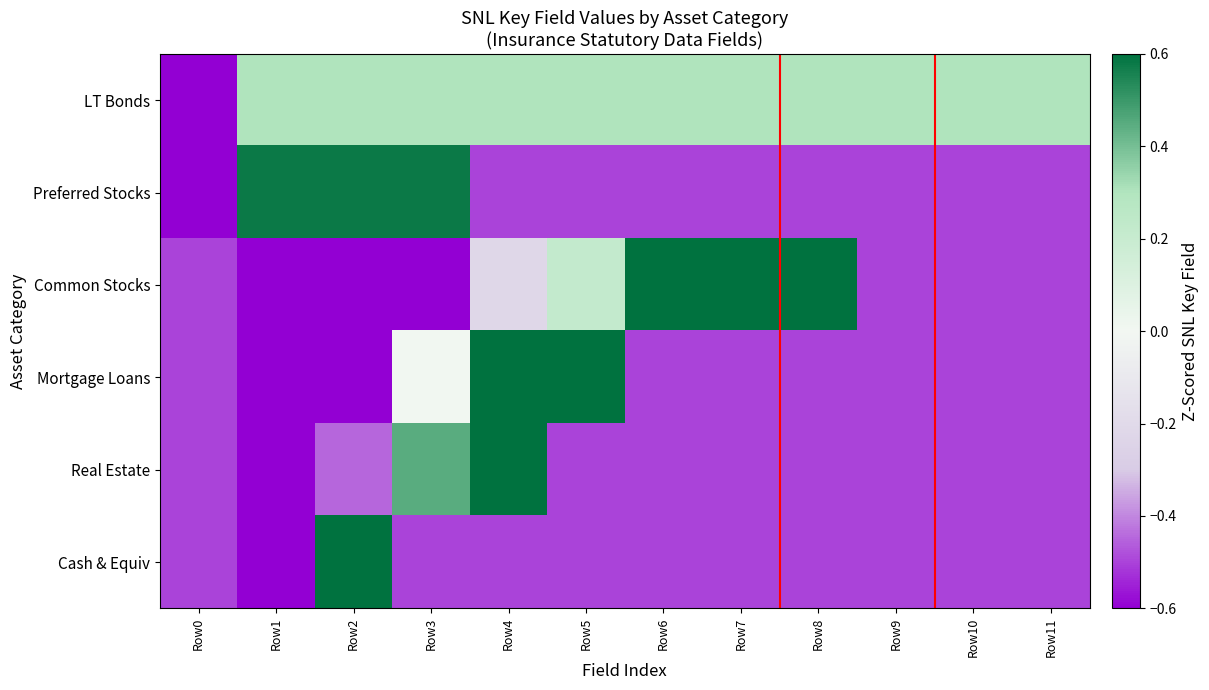

What is the spread (max minus min) of values at Row6?

1.2